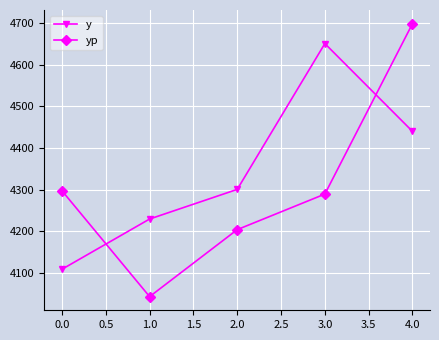

What is the total value across all series at 2.0?

8504.5